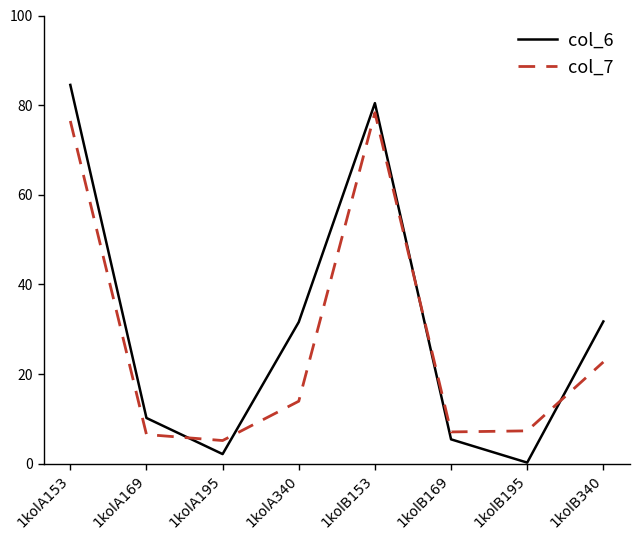

What is the difference between the highest and lowest values at 1kolA195?

3.0